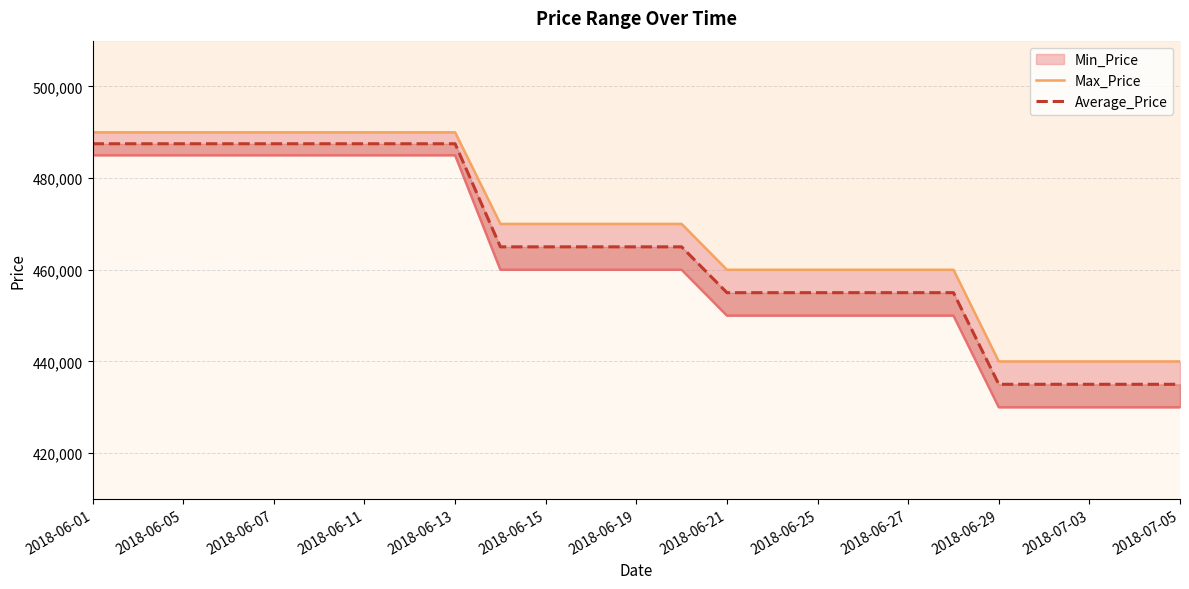

How many data points in Max_Price are less than 470000?

11